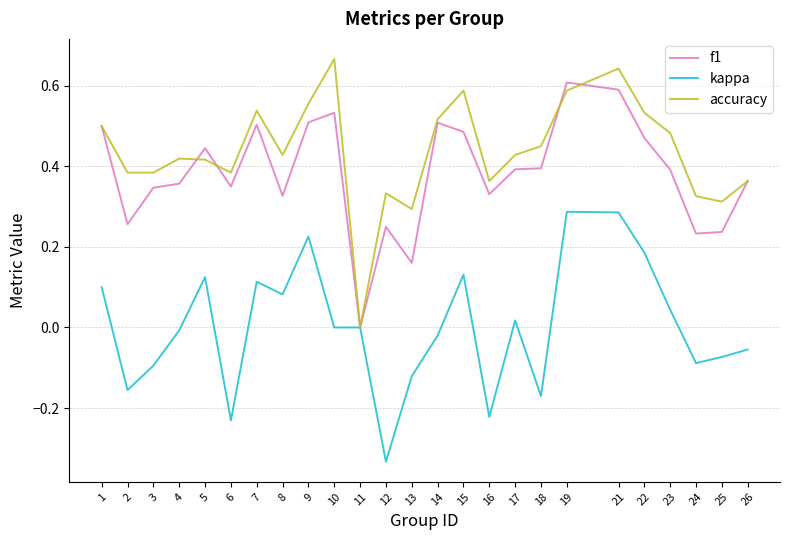

The value of kappa at 3 is -0.2. True or false?

False